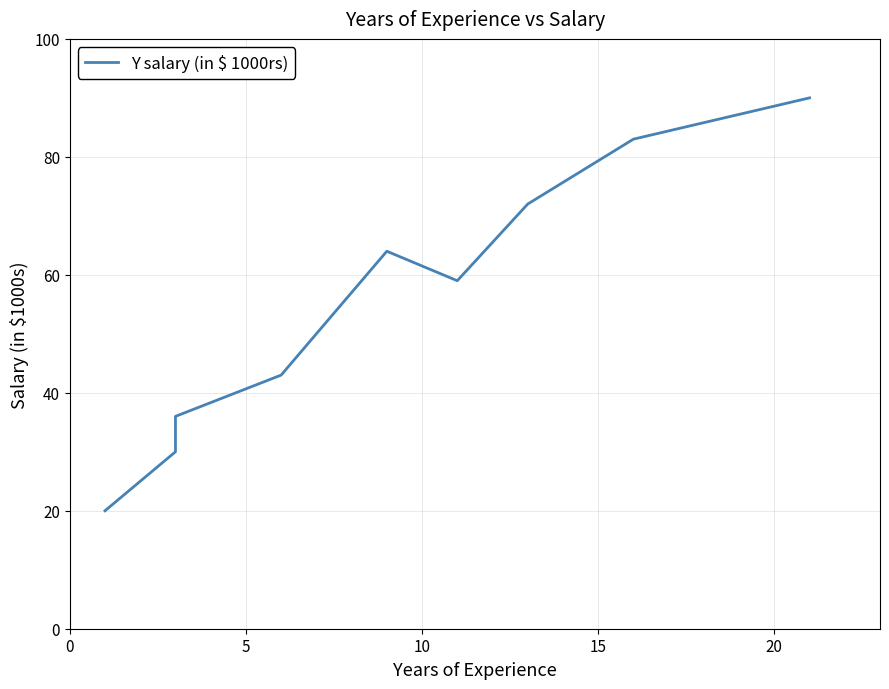

What is the sum of all values?

554